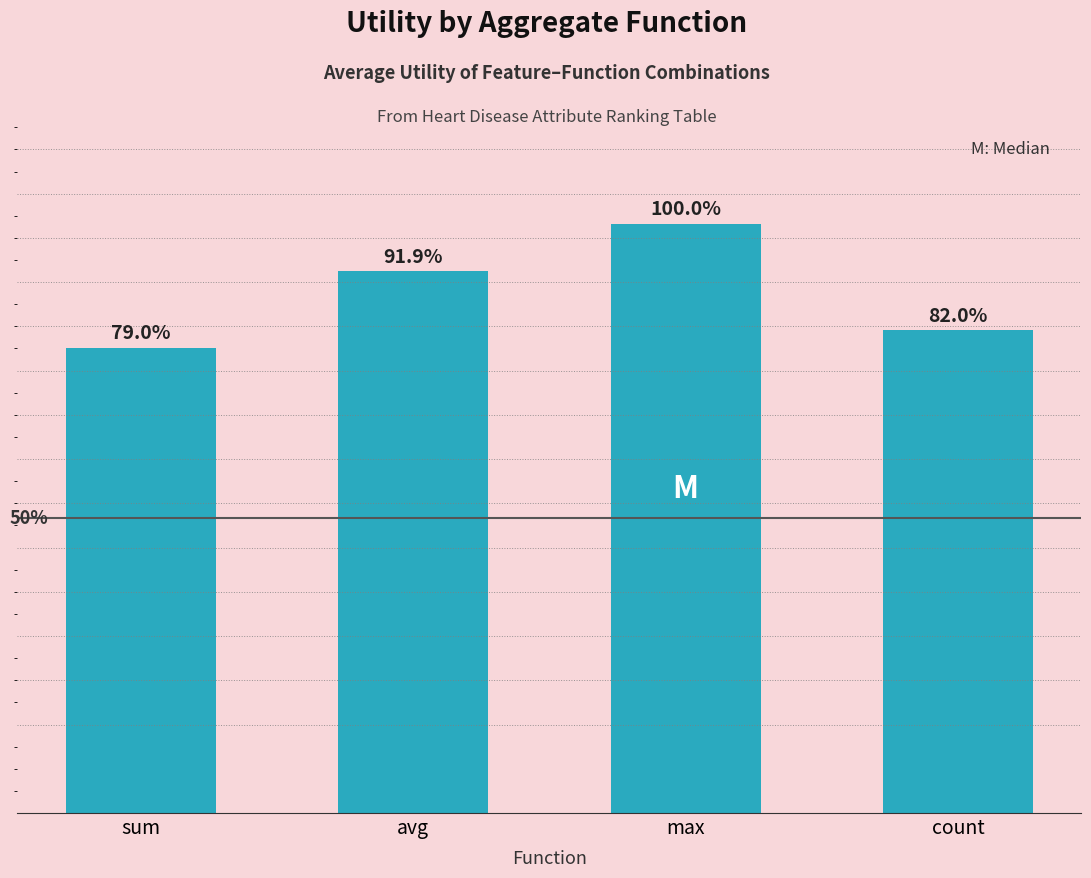

Are the bars horizontal?

No